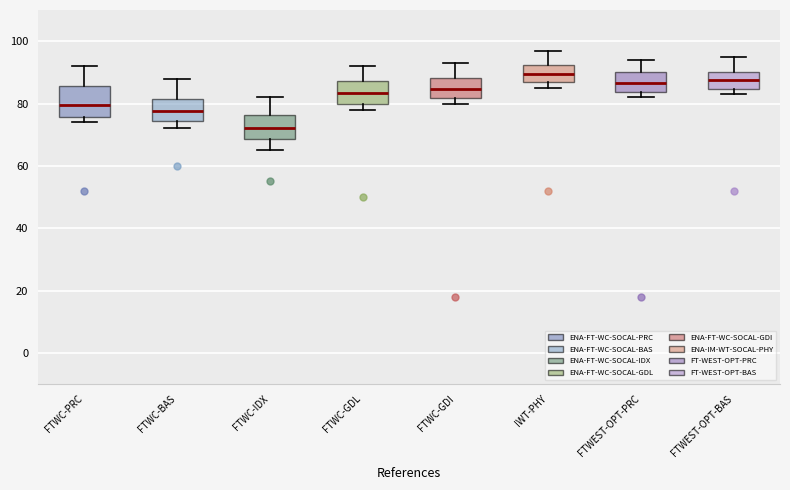

Reading left to right, read every box against the y-axis: the position of its median line, the range the box covers, and the ends of its whiskers. The values are not printed on the chart, so give them approximately, as read against the axis.

FTWC-PRC: median 80, box 76 to 86, whiskers 74 to 92
FTWC-BAS: median 78, box 74 to 82, whiskers 72 to 88
FTWC-IDX: median 72, box 68 to 76, whiskers 66 to 82
FTWC-GDL: median 84, box 80 to 88, whiskers 78 to 92
FTWC-GDI: median 84, box 82 to 88, whiskers 80 to 94
IWT-PHY: median 90, box 86 to 92, whiskers 86 (just below the box's lower edge) to 98
FTWEST-OPT-PRC: median 86, box 84 to 90, whiskers 82 to 94
FTWEST-OPT-BAS: median 88, box 84 to 90, whiskers 84 (just below the box's lower edge) to 96